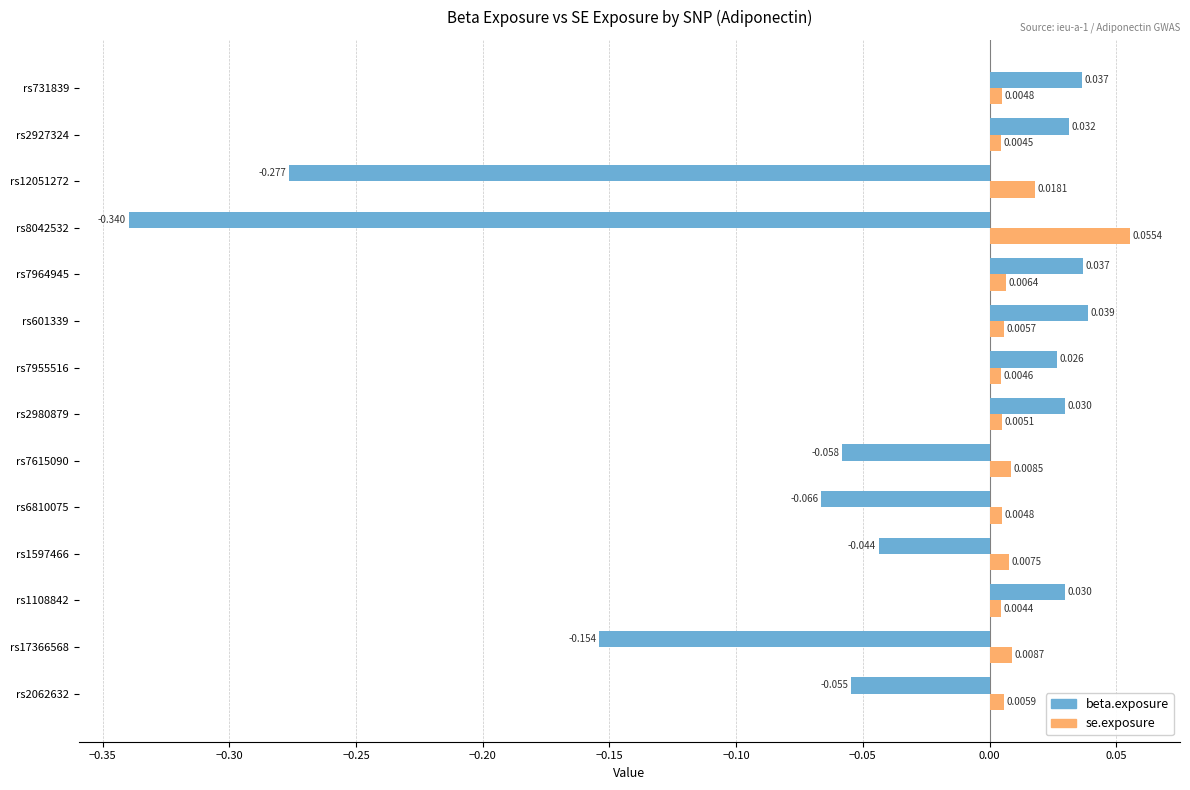

List the series in order of their overall mean, lowest first.

beta.exposure, se.exposure